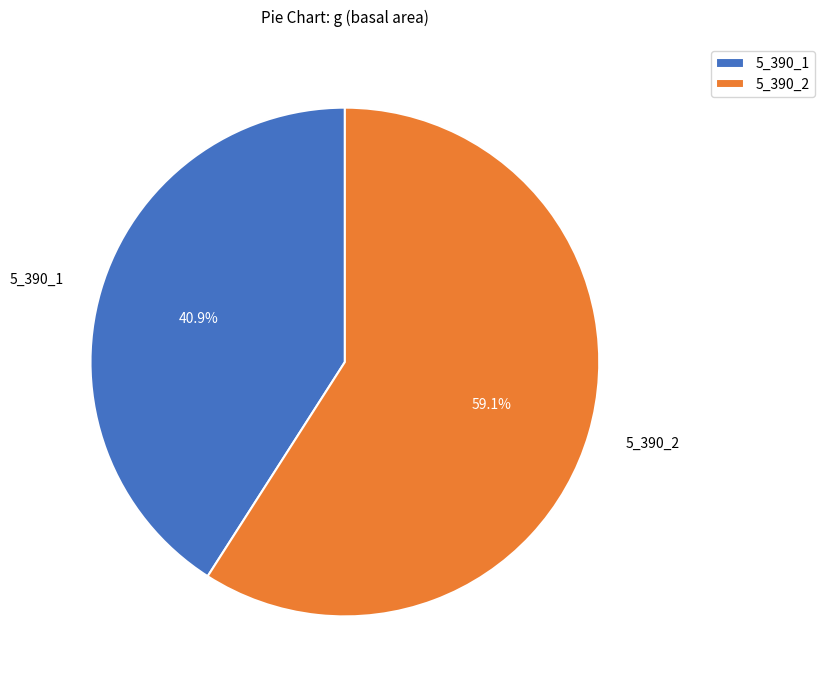

Which category has the biggest portion of the pie?

5_390_2